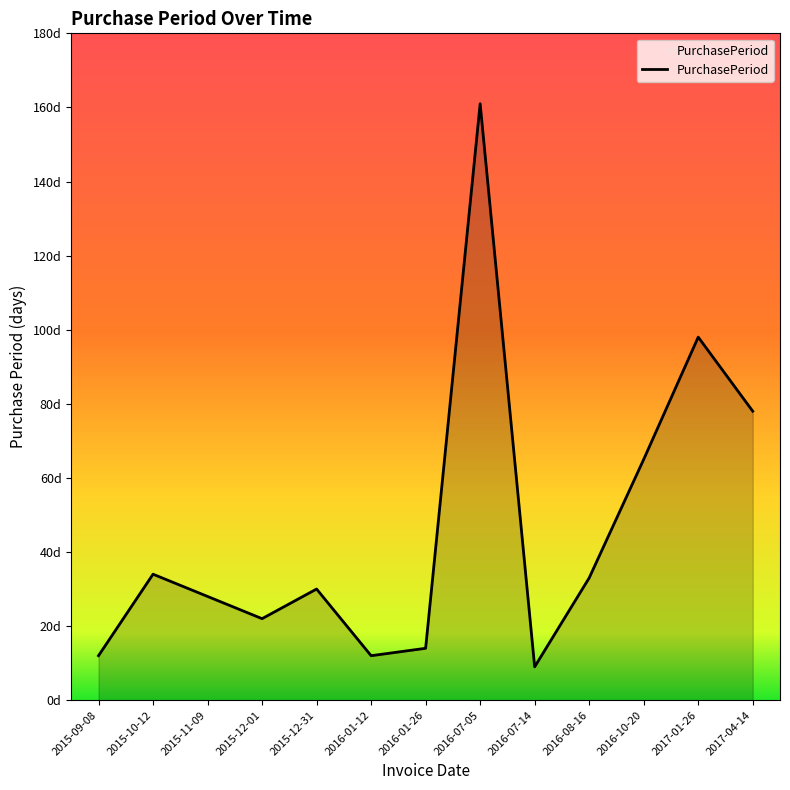

Does the chart have visible grid lines?

No